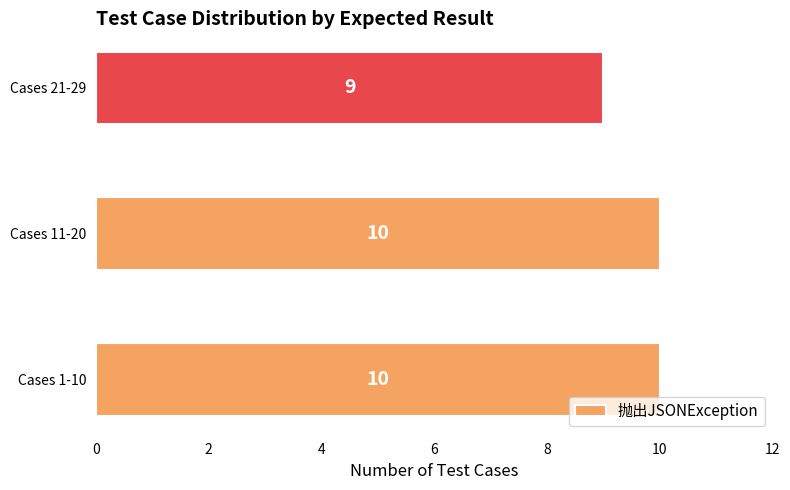

Approximately how many times larger is the value at Cases 21-29 compared to Cases 1-10?

0.9